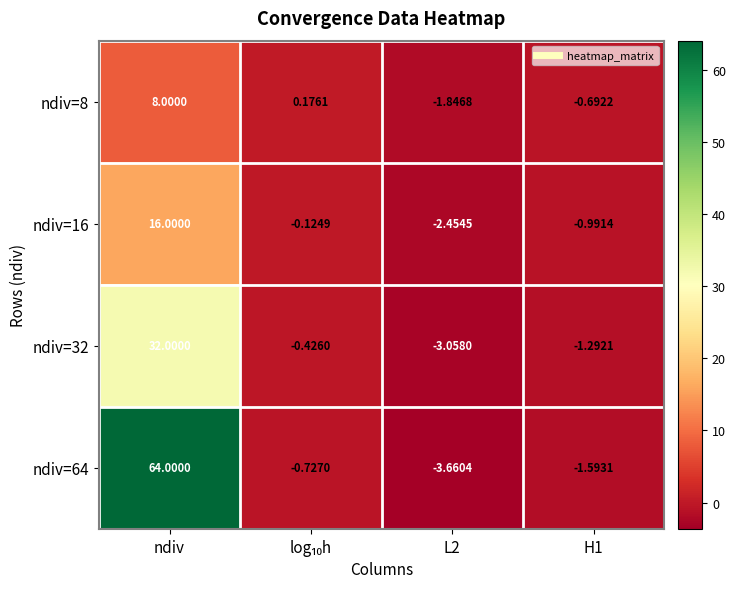

Where does the ndiv=64 series first go above 0?

ndiv